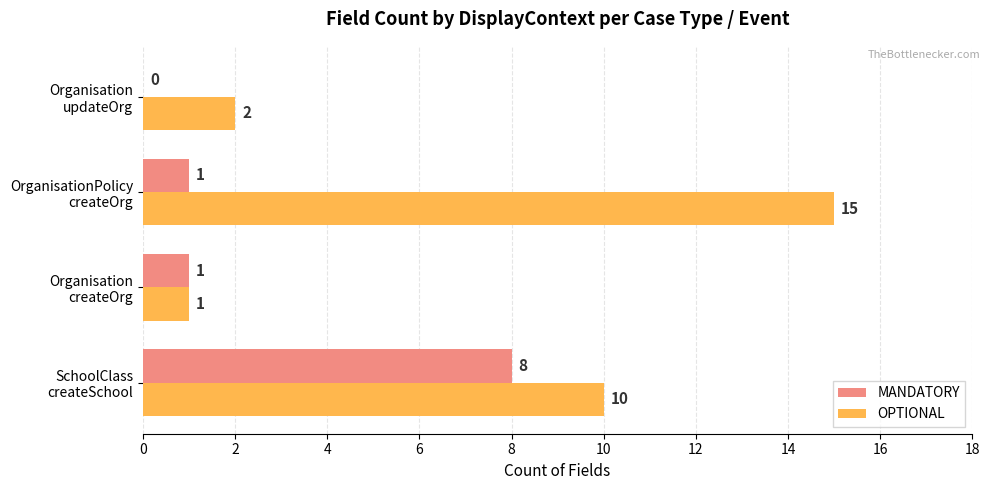

What is the sum of all MANDATORY values?

10